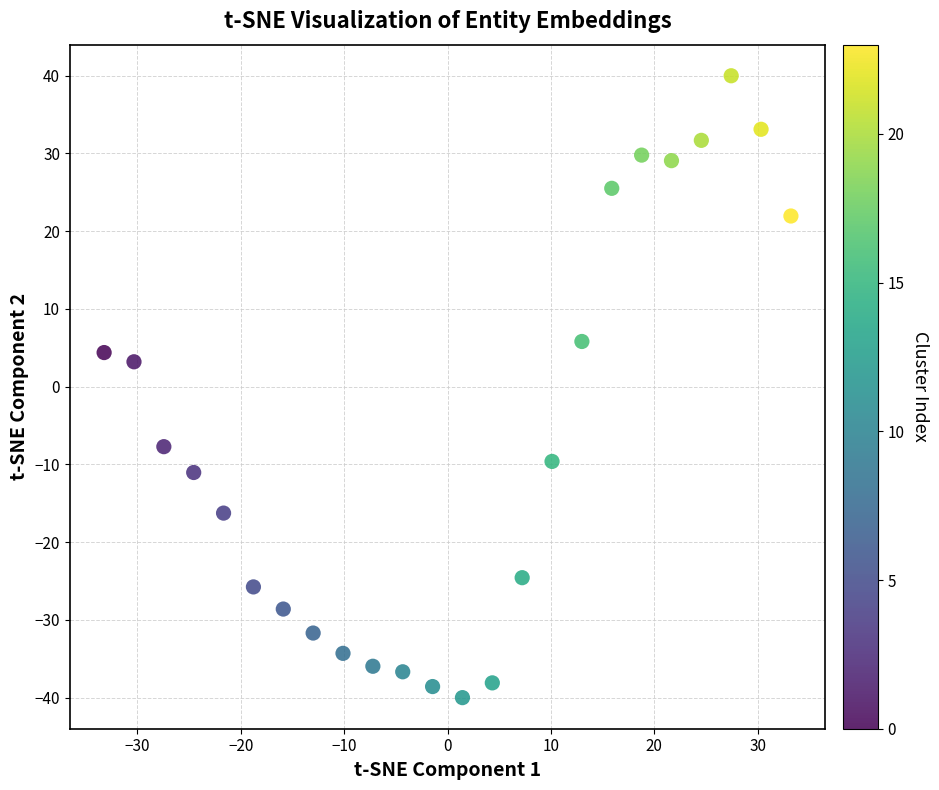

What Y value in the scatter plot is closest to 0?

3.2